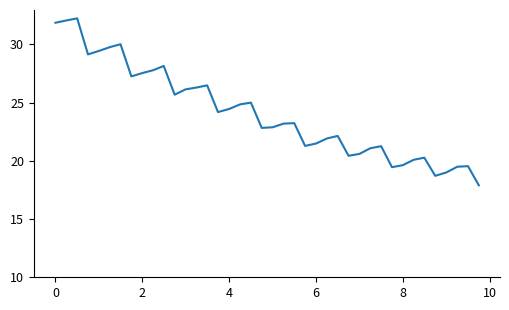

What is the maximum value shown in the chart?

32.2